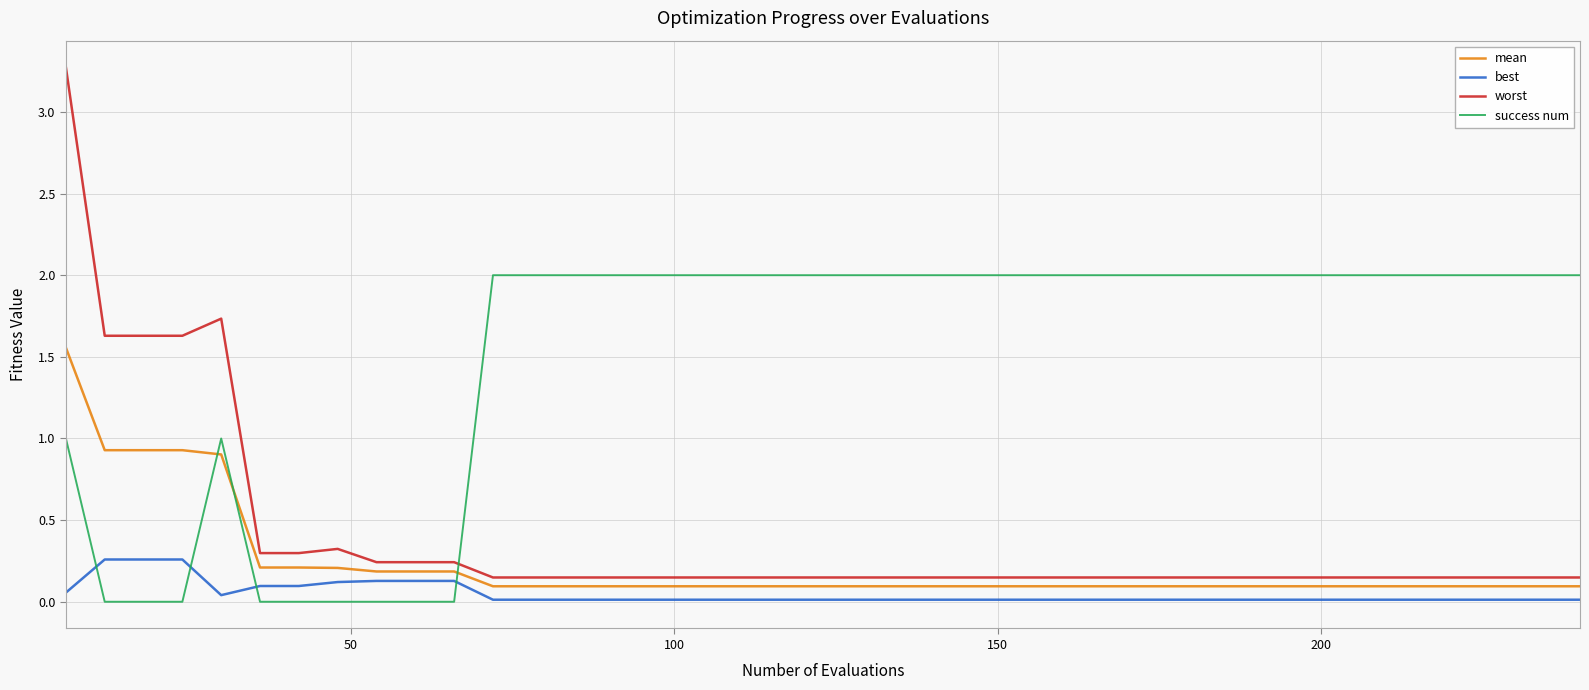

Which series has the widest spread of values?

worst